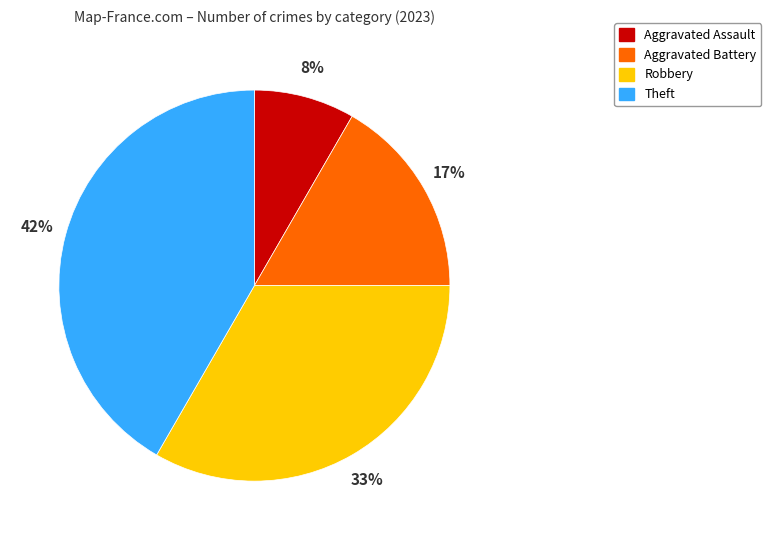

Count the number of slices in the pie.

4